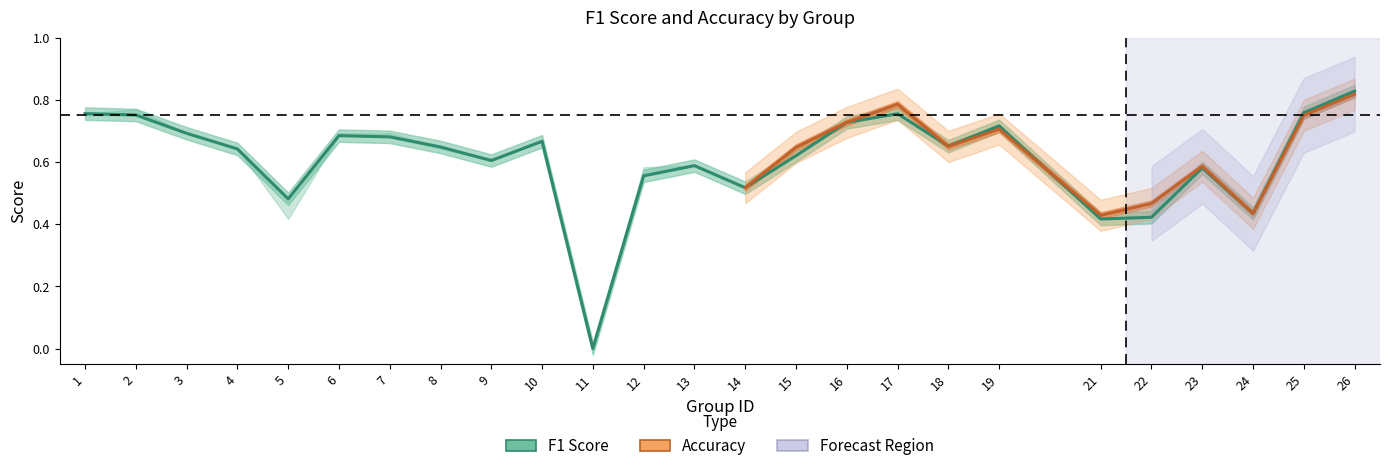

What is the change in value from 19 to 22?

-0.3